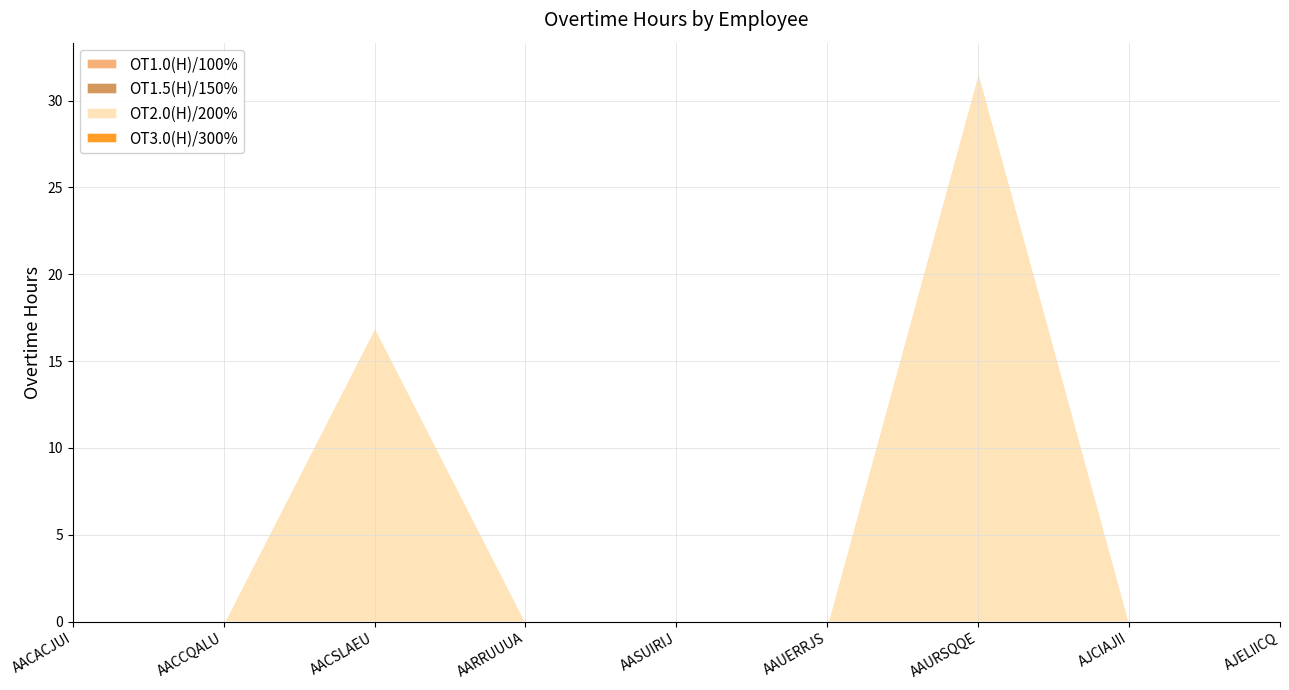

How many lines are shown in the chart?

4